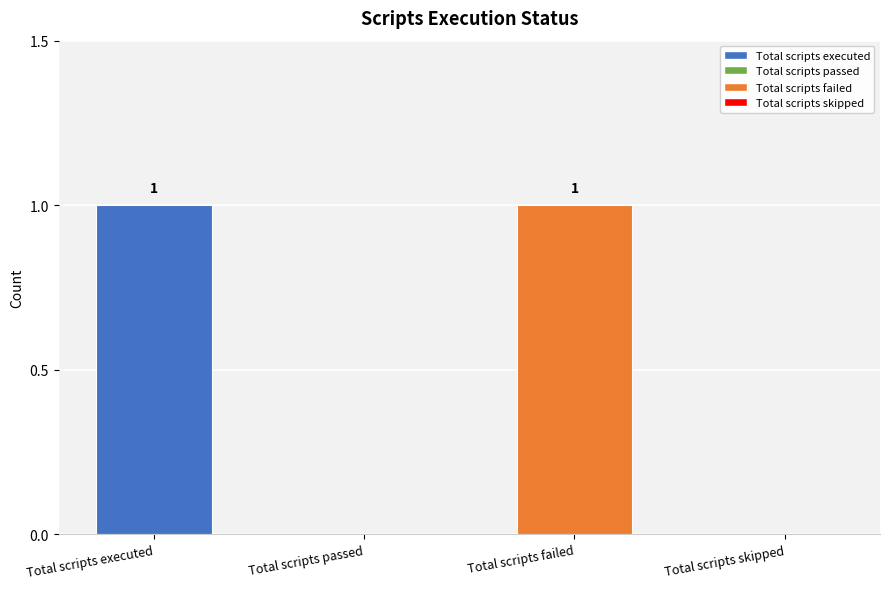

Reading right to left, extract all data points from this chart.

Total scripts skipped=0	Total scripts failed=1	Total scripts passed=0	Total scripts executed=1